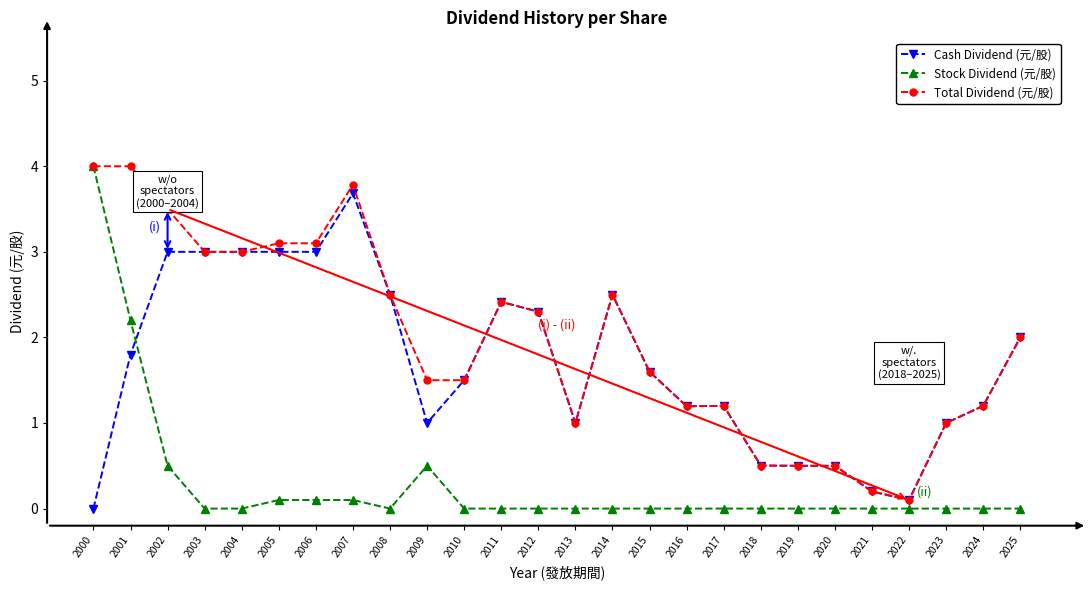

Is the value of Stock Dividend (元/股) at 2018 greater than the value of Cash Dividend (元/股) at 2009?

No